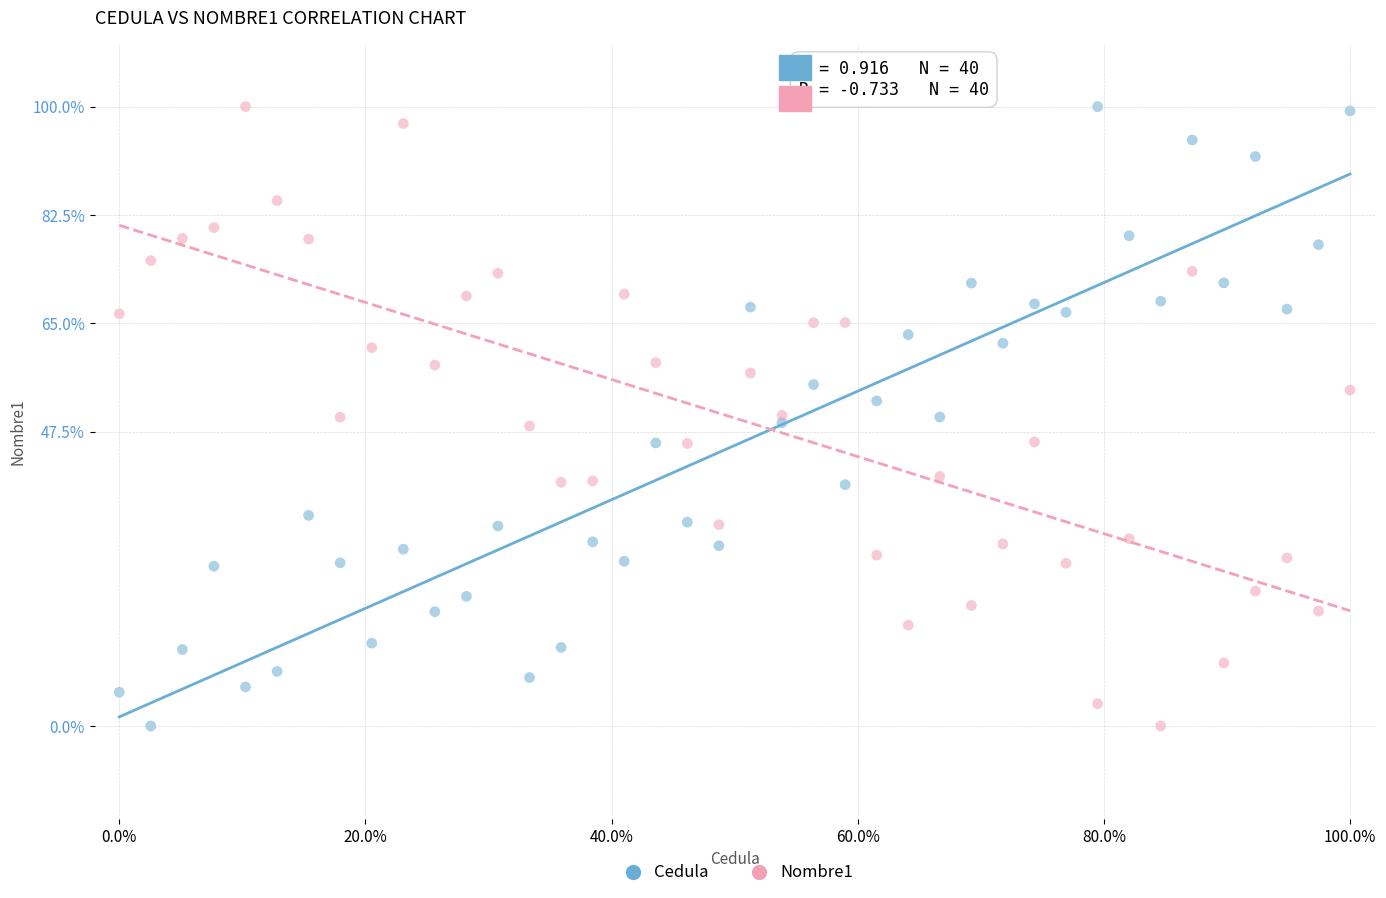

What are all the series names shown in the legend?

Cedula, Nombre1